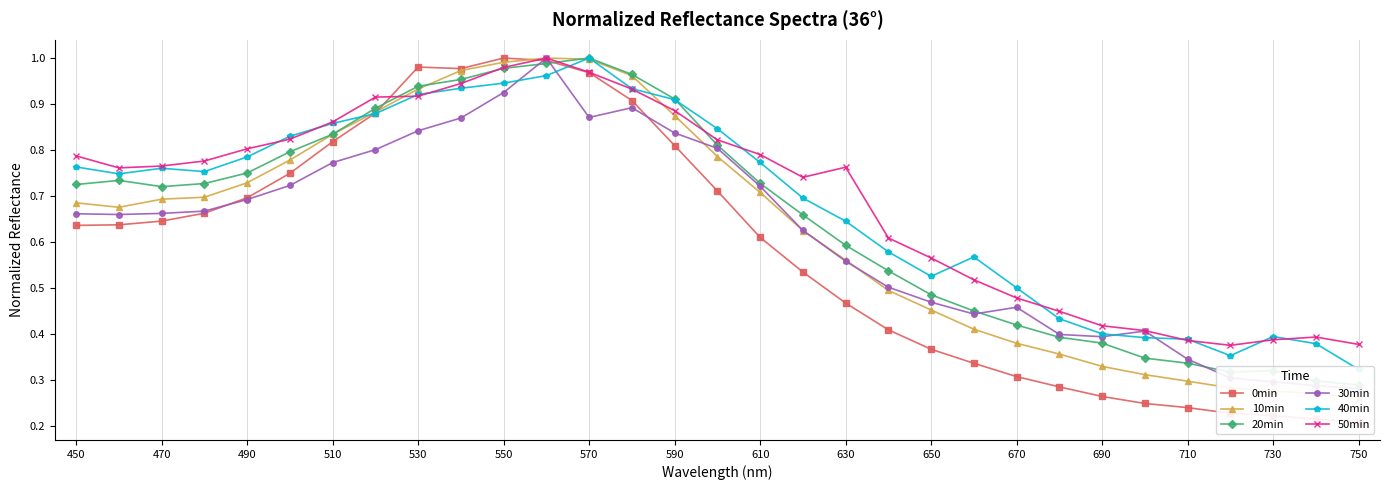

Reading right to left, what are all the values shown in this chart?

0min: 0.2	0.2	0.2	0.2	0.2	0.2	0.3	0.3	0.3	0.3	0.4	0.4	0.5	0.5	0.6	0.7	0.8	0.9	1.0	1.0	1.0	1.0	1.0	0.9	0.8	0.7	0.7	0.7	0.6	0.6	0.6
10min: 0.3	0.3	0.3	0.3	0.3	0.3	0.3	0.4	0.4	0.4	0.5	0.5	0.6	0.6	0.7	0.8	0.9	1.0	1.0	1.0	1.0	1.0	0.9	0.9	0.8	0.8	0.7	0.7	0.7	0.7	0.7
20min: 0.3	0.3	0.3	0.3	0.3	0.3	0.4	0.4	0.4	0.5	0.5	0.5	0.6	0.7	0.7	0.8	0.9	1.0	1.0	1.0	1.0	1.0	0.9	0.9	0.8	0.8	0.8	0.7	0.7	0.7	0.7
30min: 0.3	0.3	0.3	0.3	0.3	0.4	0.4	0.4	0.5	0.4	0.5	0.5	0.6	0.6	0.7	0.8	0.8	0.9	0.9	1.0	0.9	0.9	0.8	0.8	0.8	0.7	0.7	0.7	0.7	0.7	0.7
40min: 0.3	0.4	0.4	0.4	0.4	0.4	0.4	0.4	0.5	0.6	0.5	0.6	0.6	0.7	0.8	0.8	0.9	0.9	1.0	1.0	0.9	0.9	0.9	0.9	0.9	0.8	0.8	0.8	0.8	0.7	0.8
50min: 0.4	0.4	0.4	0.4	0.4	0.4	0.4	0.4	0.5	0.5	0.6	0.6	0.8	0.7	0.8	0.8	0.9	0.9	1.0	1.0	1.0	0.9	0.9	0.9	0.9	0.8	0.8	0.8	0.8	0.8	0.8